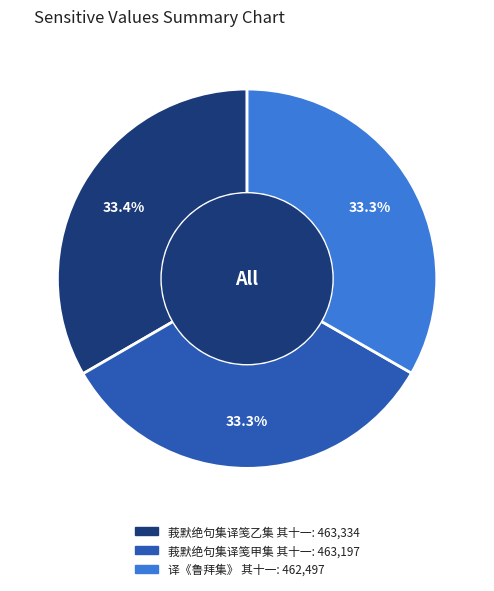

Is the sum of 译《鲁拜集》 其十一 and 莪默绝句集译笺甲集 其十一 greater than half?

Yes